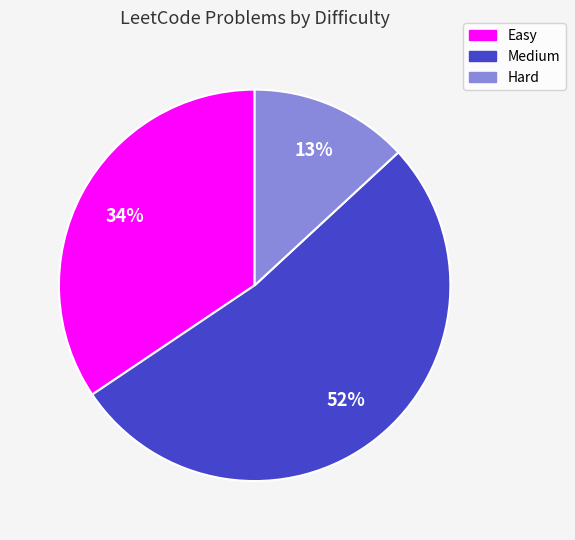

Does any single category account for the majority?

Yes